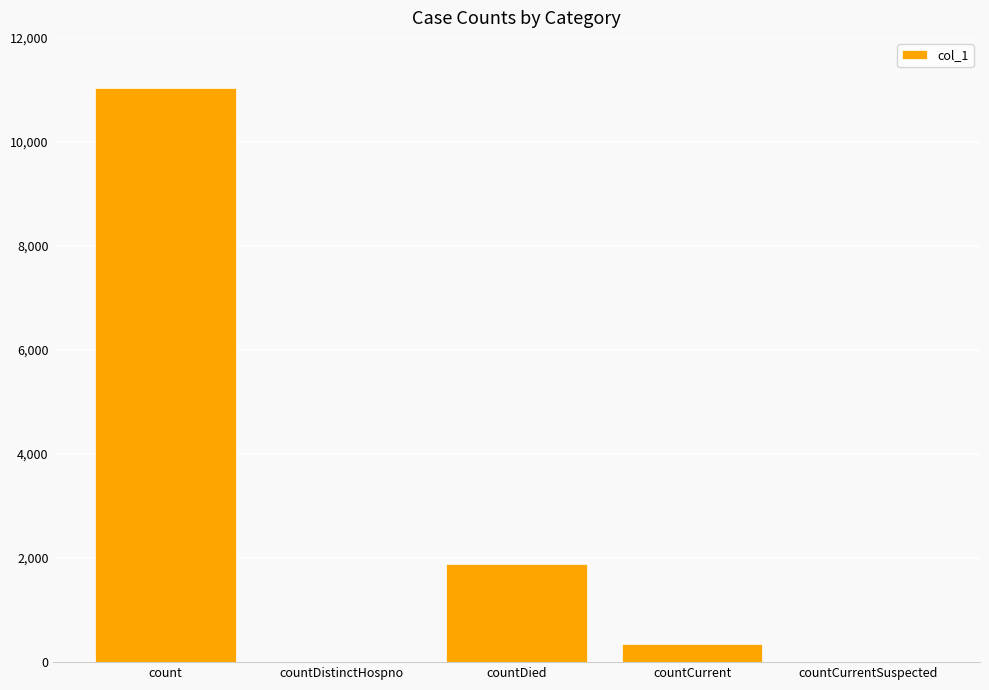

What is the change in value from countCurrent to countCurrentSuspected?

-340